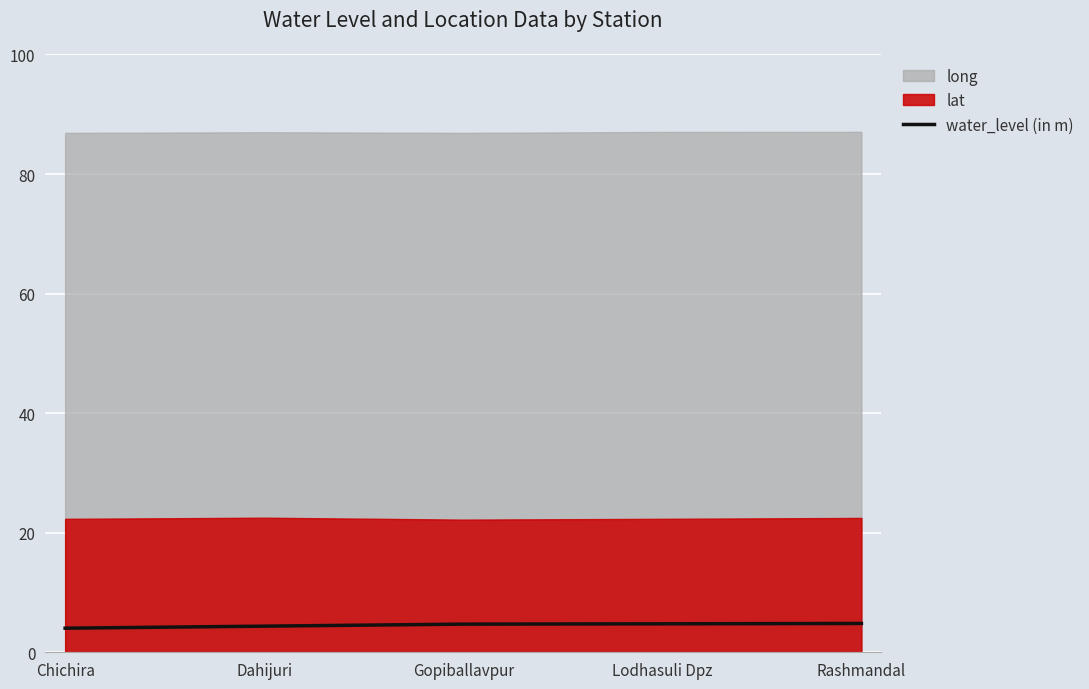

What position from the left is Dahijuri?

2